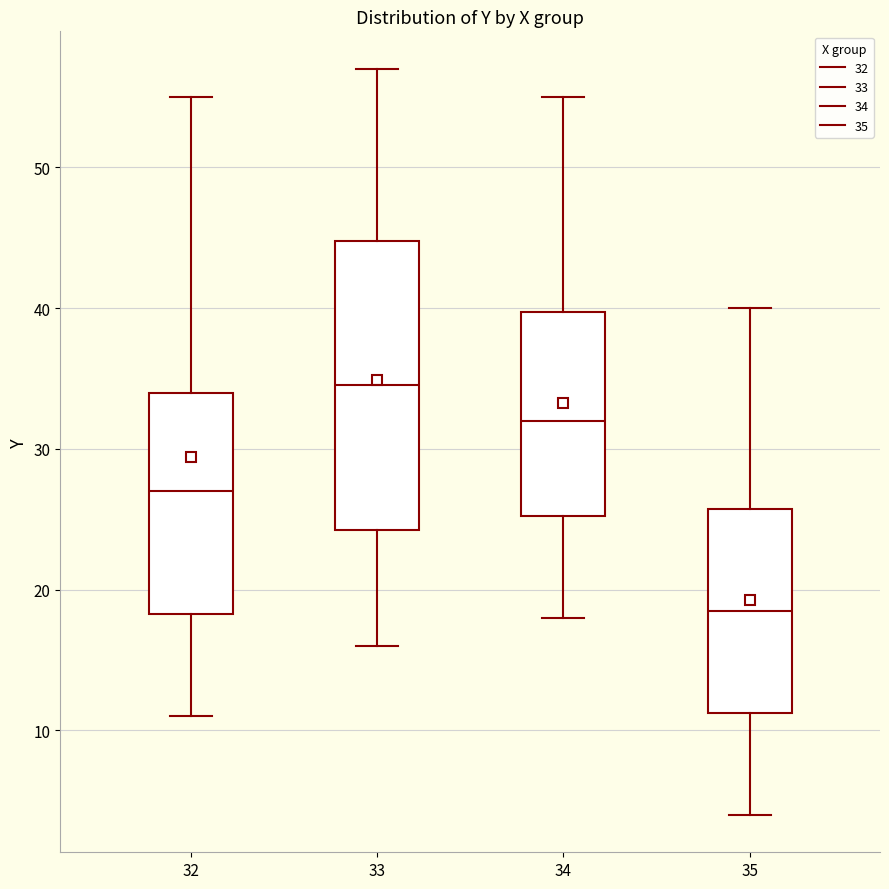

Which box's median line is the lowest?

35